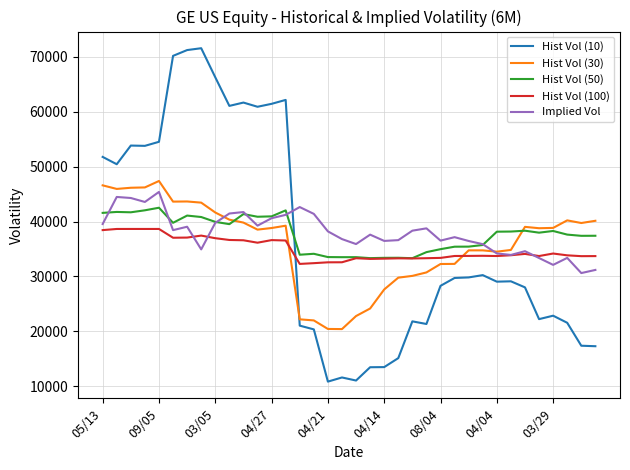

How many times do Hist Vol (10) and Hist Vol (100) cross each other?

1